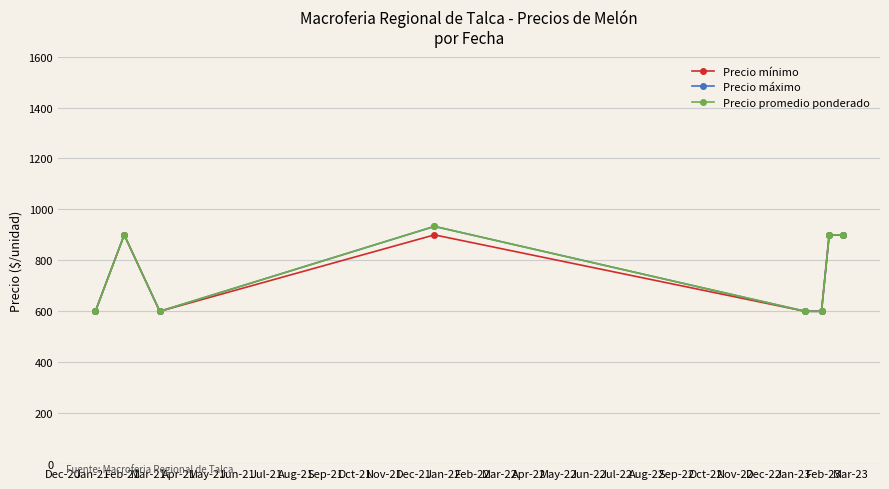

True or false: Precio promedio ponderado and Precio mínimo cross at least once.

False